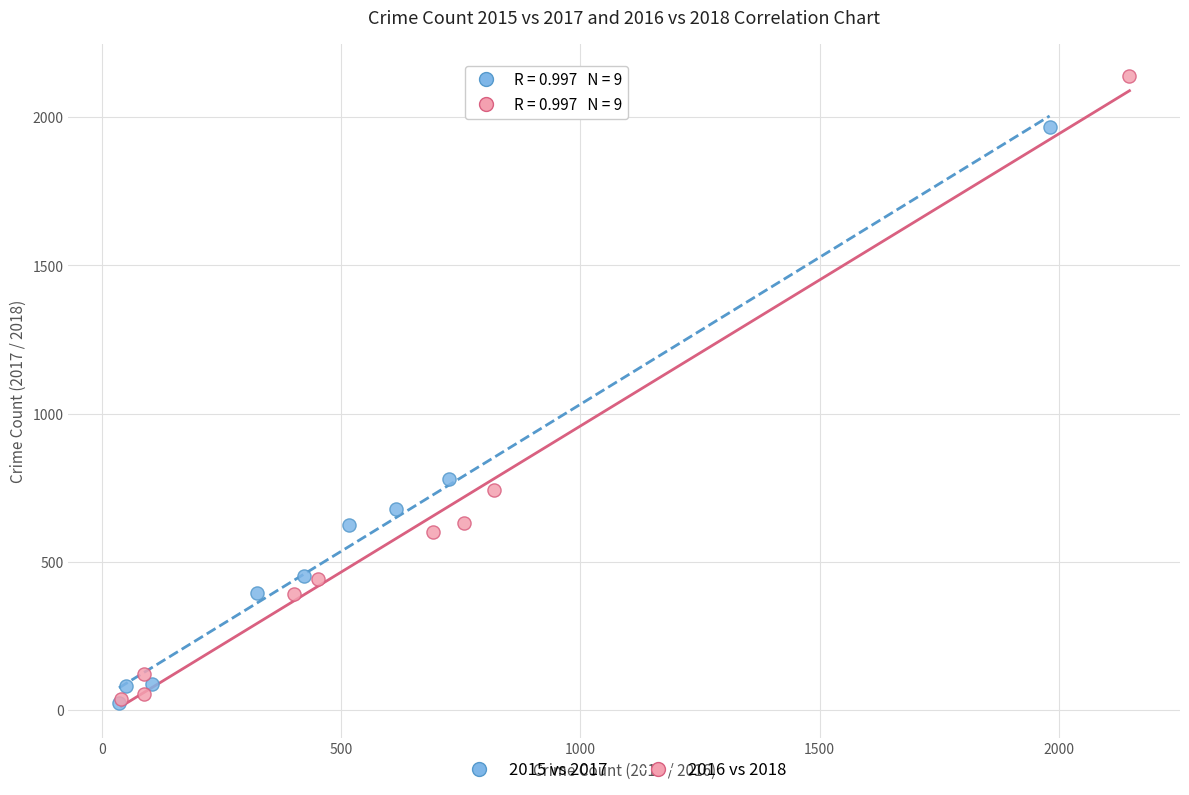

Which series has the widest spread of Y values?

2016 vs 2018